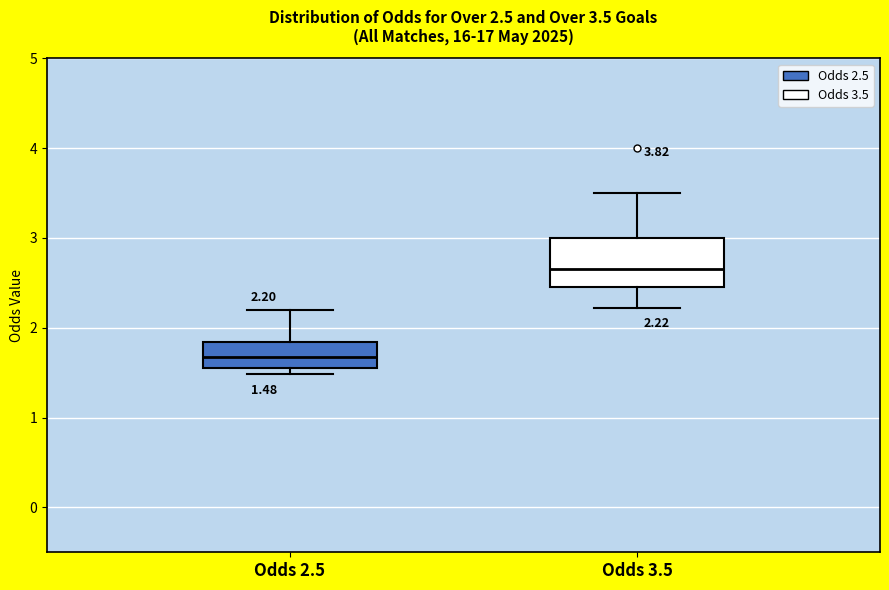

Comparing the boxes themselves (not the whiskers), which one is the tallest?

Odds 3.5